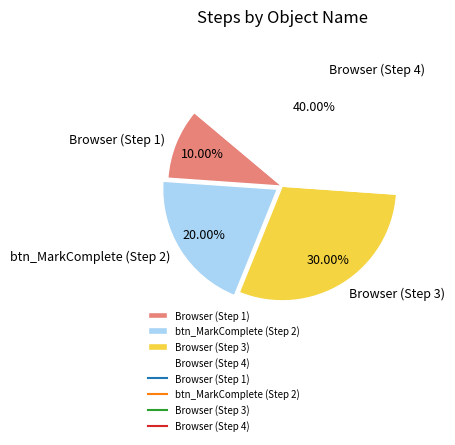

To the nearest percent, what portion does btn_MarkComplete (Step 2) represent?

20%